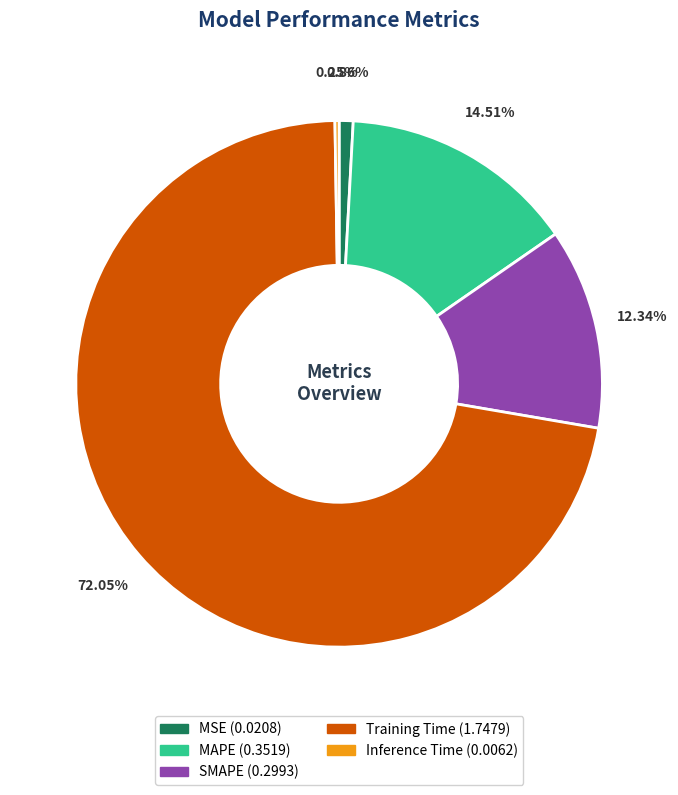

Does Training Time account for over 50% of the chart?

Yes